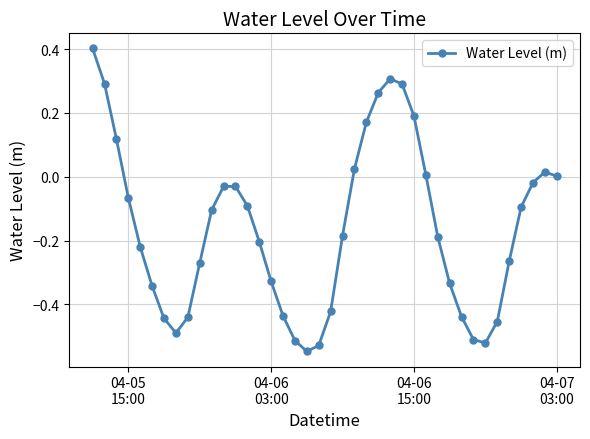

How many points are lower than both their immediate neighbors (excluding endpoints)?

3